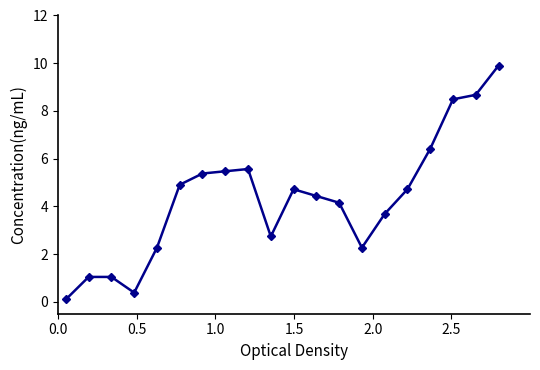

How many data points does each series have?

20